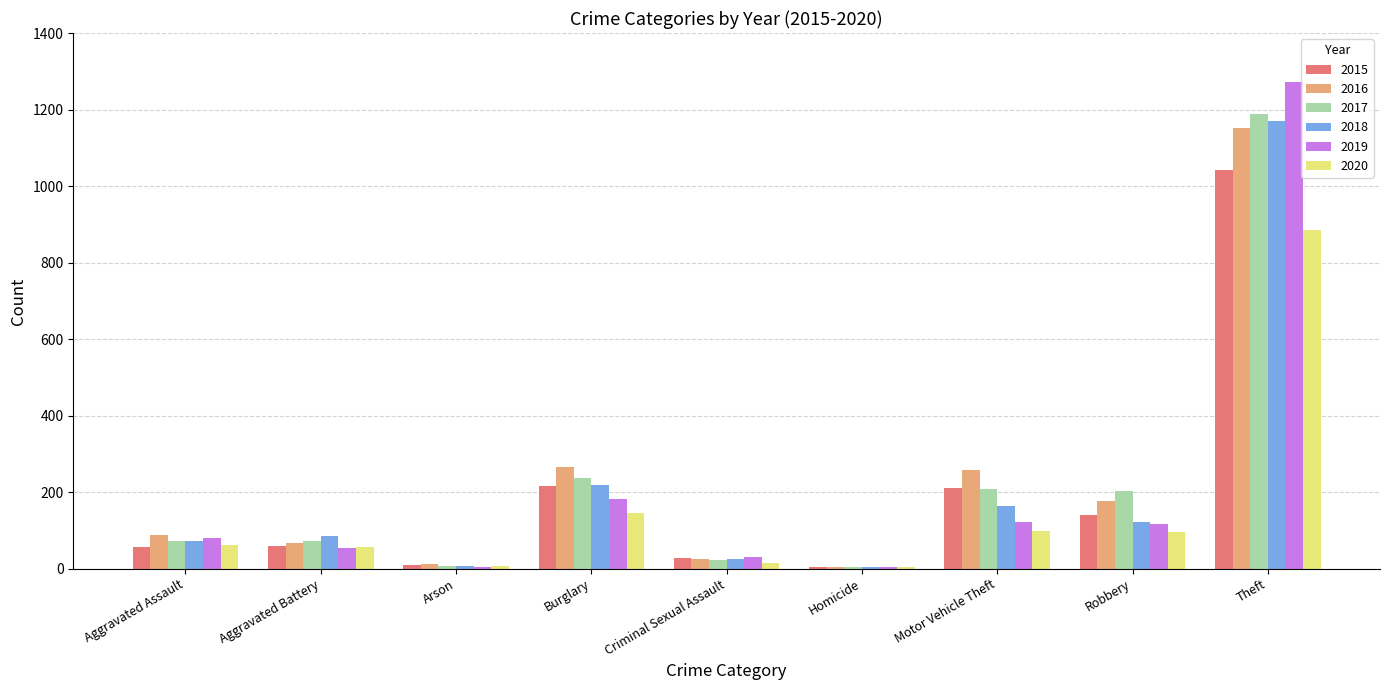

Which label corresponds to the largest value in the chart?

Theft